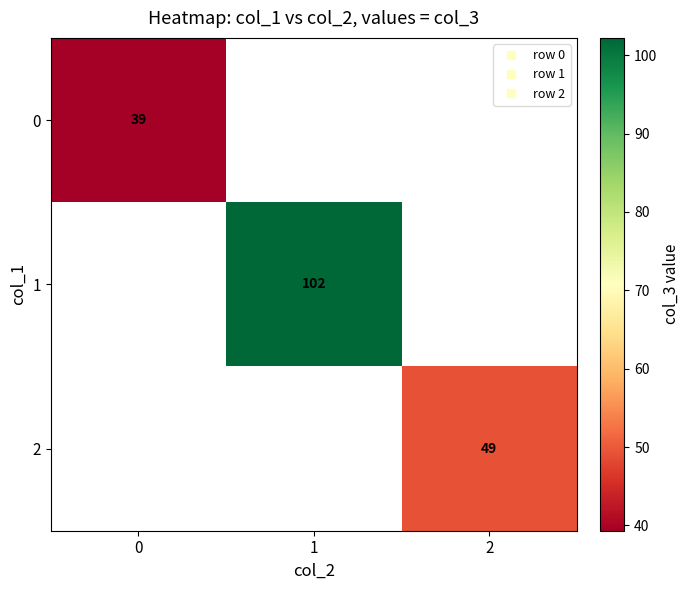

Which has a higher value, 2 or 1?

1